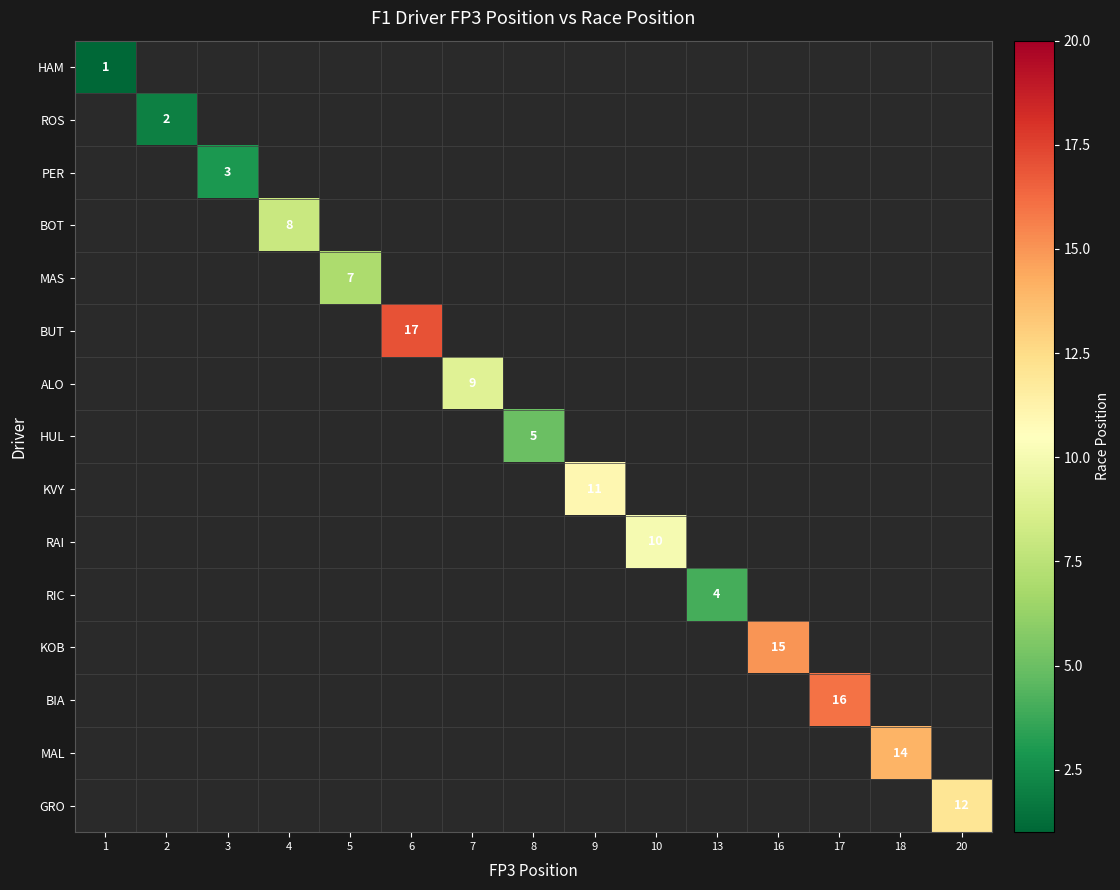

At which category does the chart reach its minimum across all series?

1